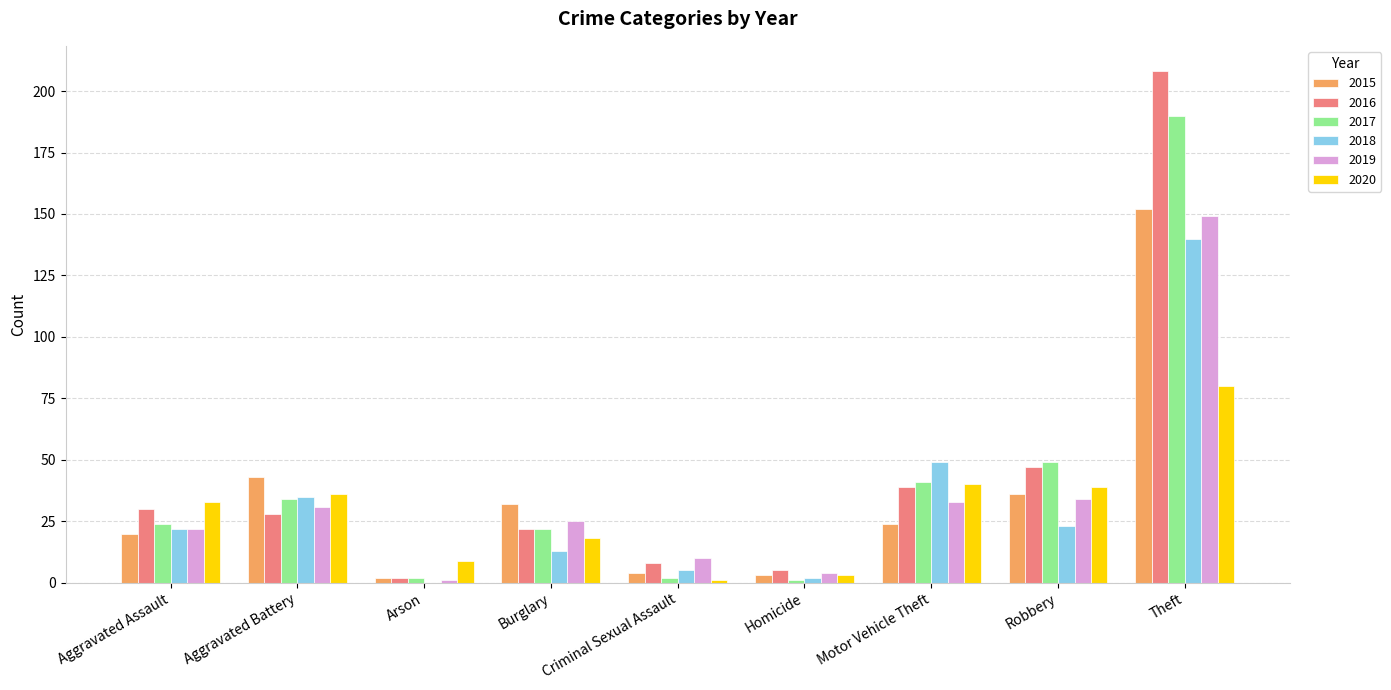

How many groups of bars are there?

9